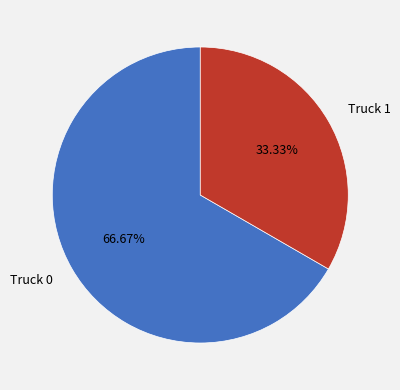

Which slice is the largest?

Truck 0